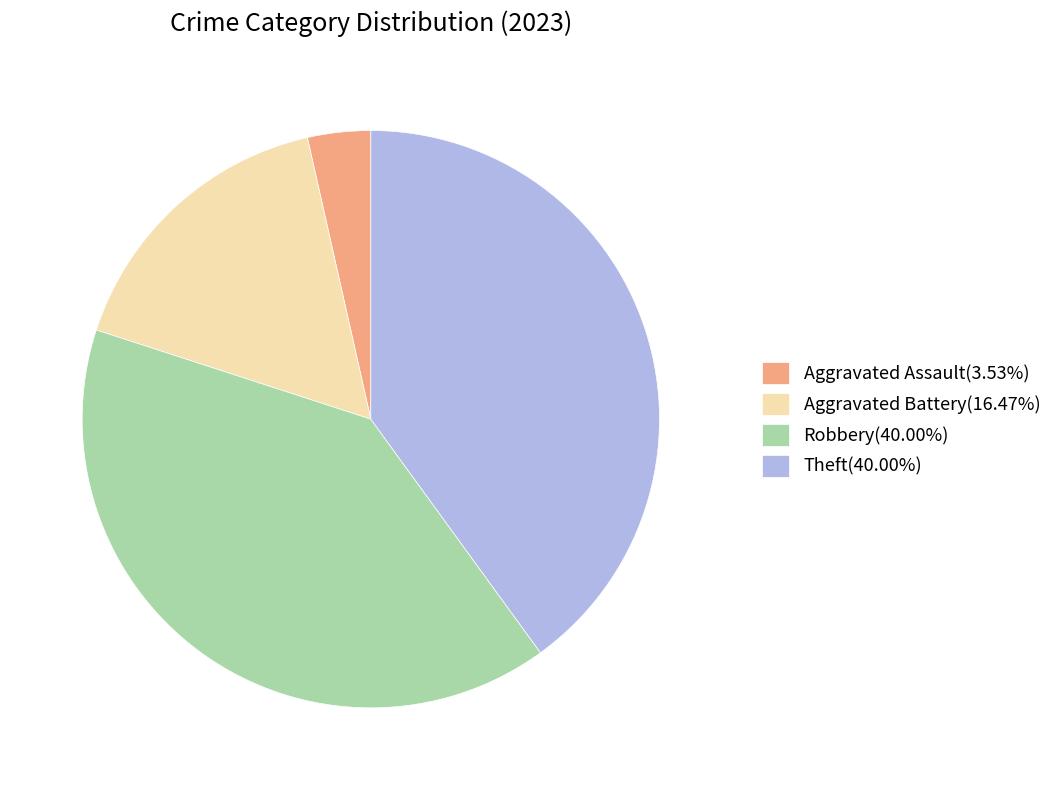

Do Aggravated Assault(3.53%) and Aggravated Battery(16.47%) together represent more than half of the pie?

No